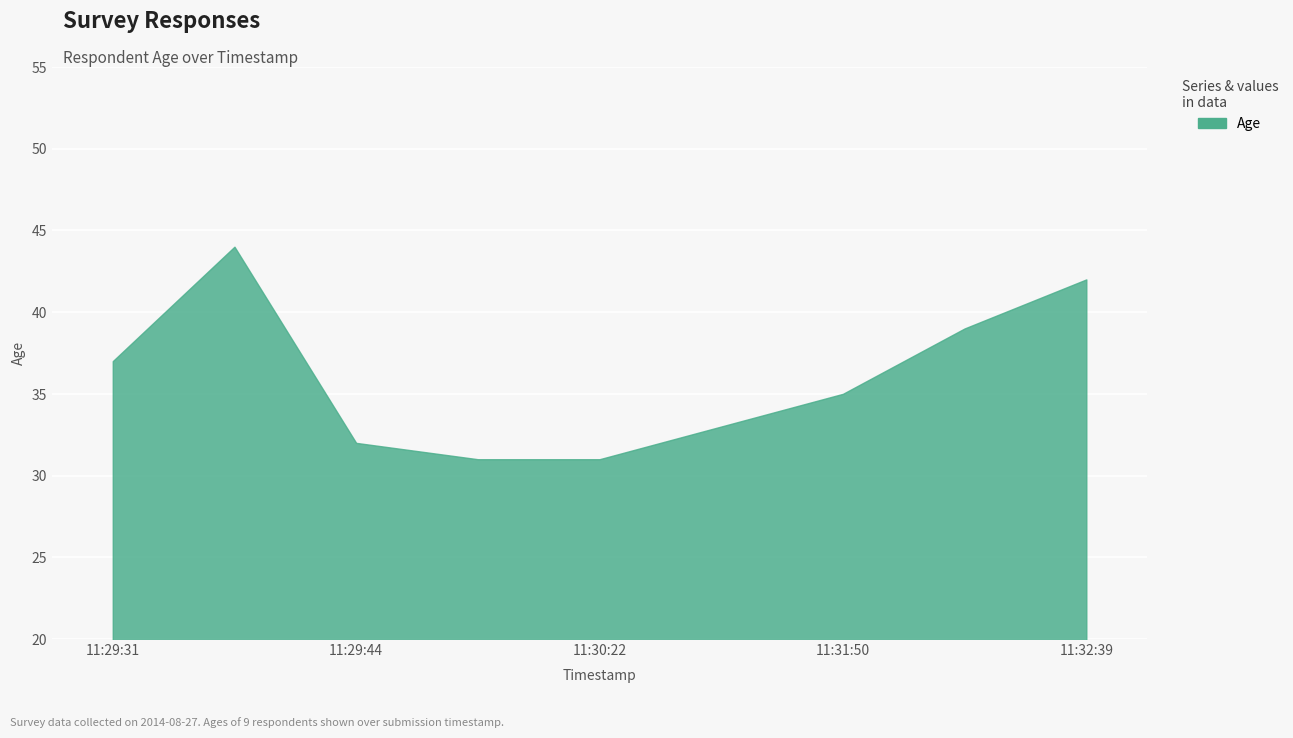

What is the difference between the maximum and minimum values?

13